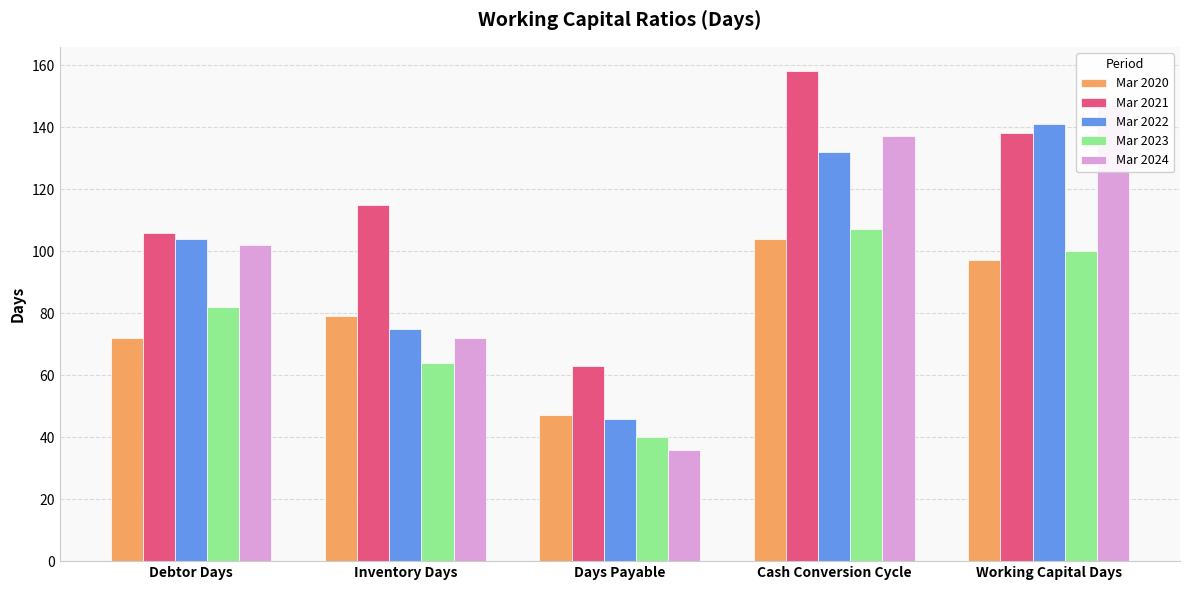

At which label is Mar 2020 closest to 75?

Debtor Days